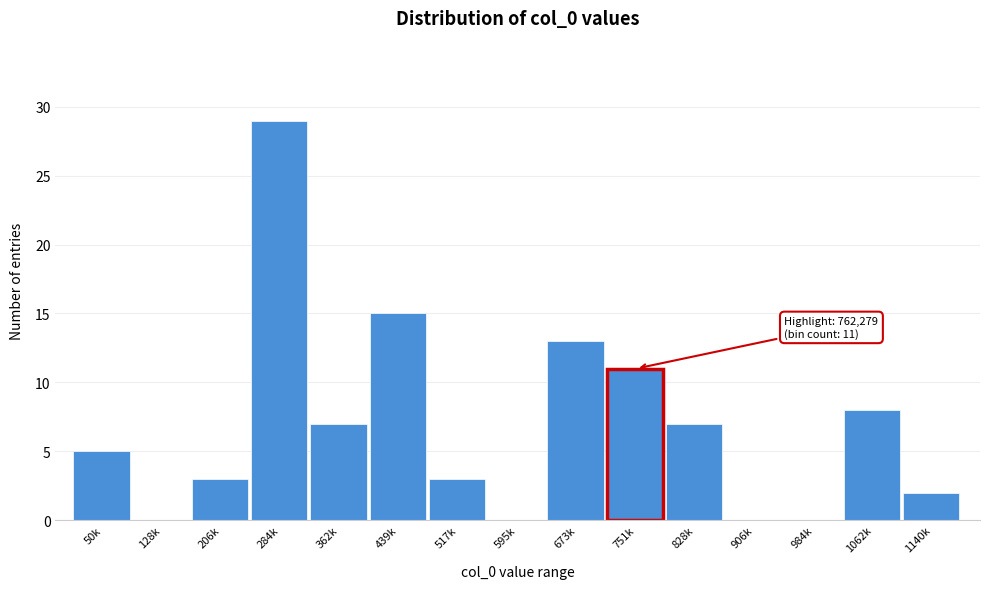

Reading left to right, transcribe all the data shown in this chart.

50k=5	128k=0	206k=3	284k=29	362k=7	439k=15	517k=3	595k=0	673k=13	751k=11	828k=7	906k=0	984k=0	1062k=8	1140k=2